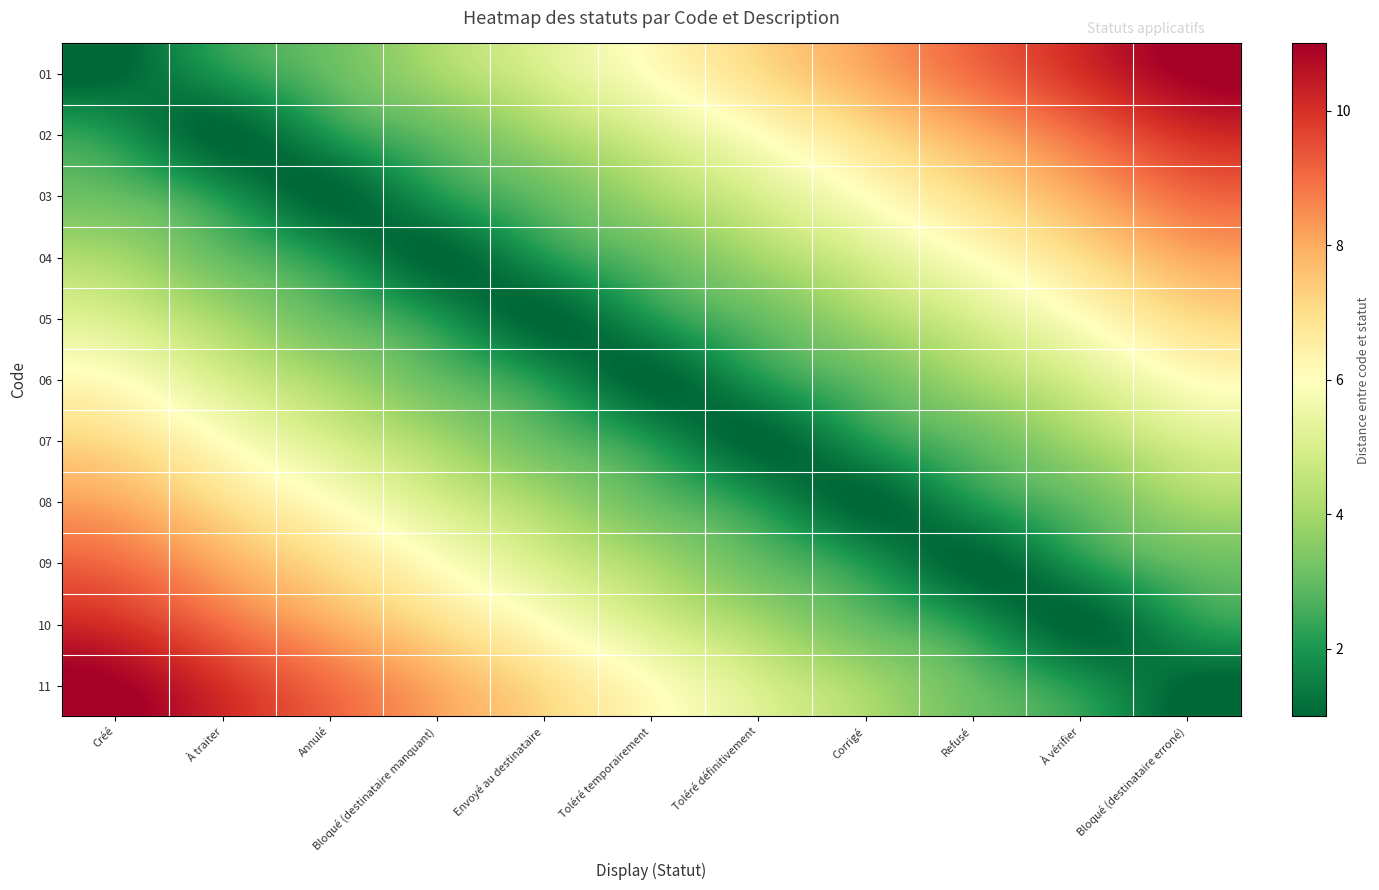

How many categories are shown in the chart?

11